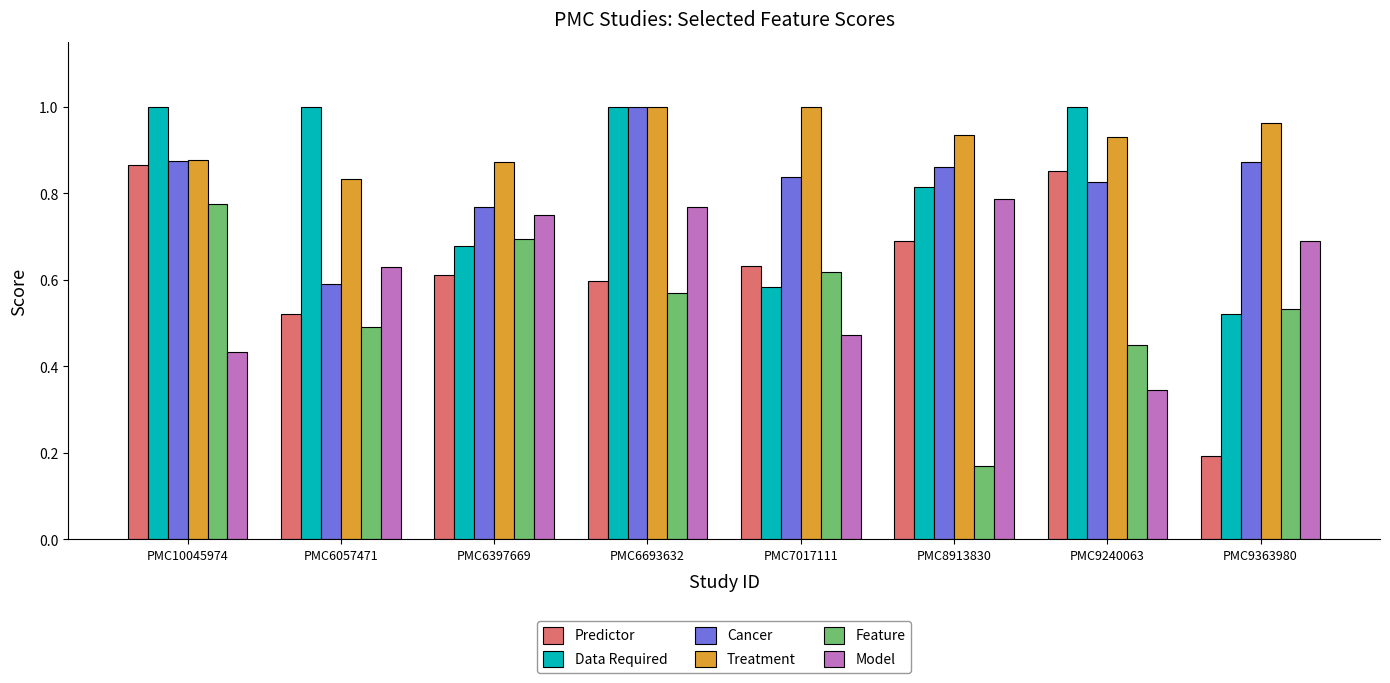

At which category is the sum across all series the highest?

PMC6693632